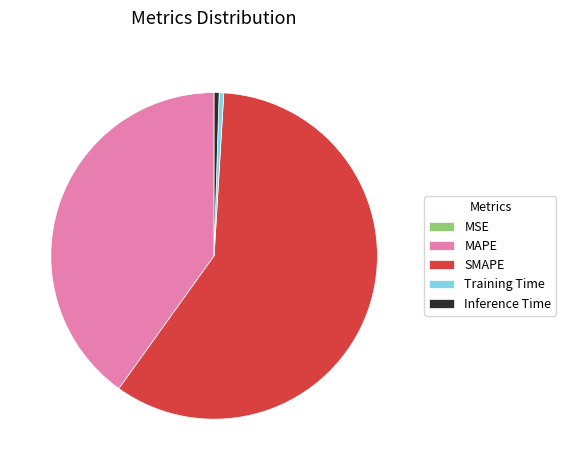

Which category accounts for the majority?

SMAPE